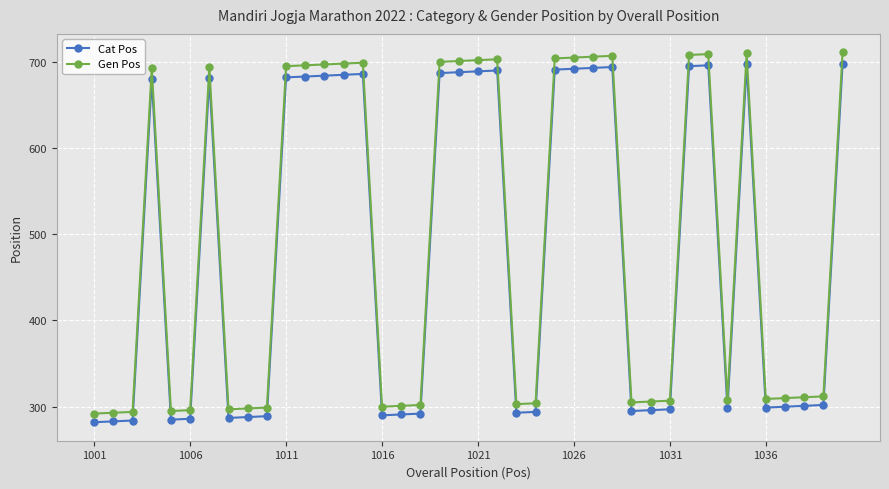

Which series has the largest range (max minus min)?

Gen Pos